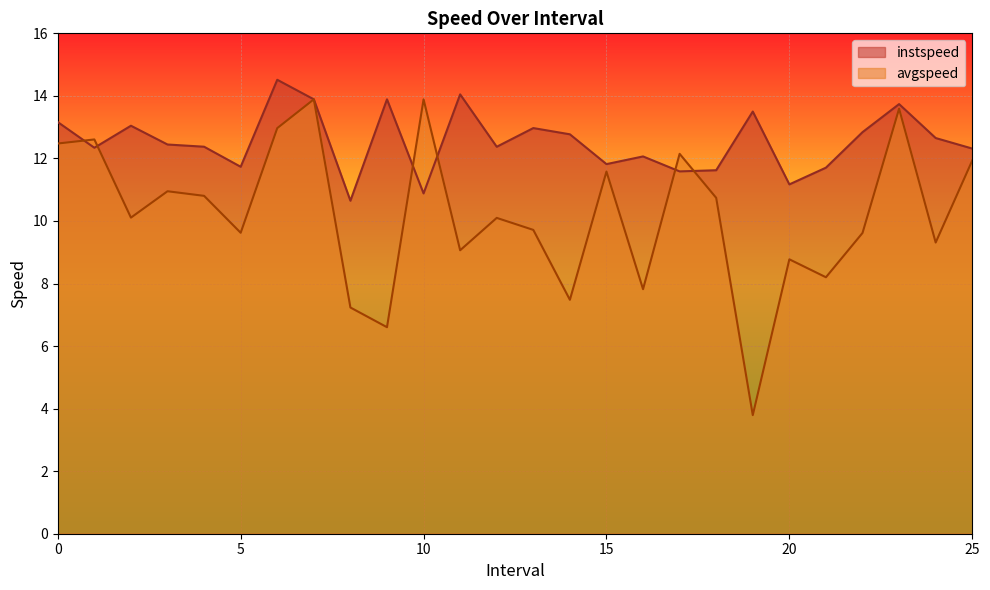

How many times do instspeed and avgspeed cross each other?

6